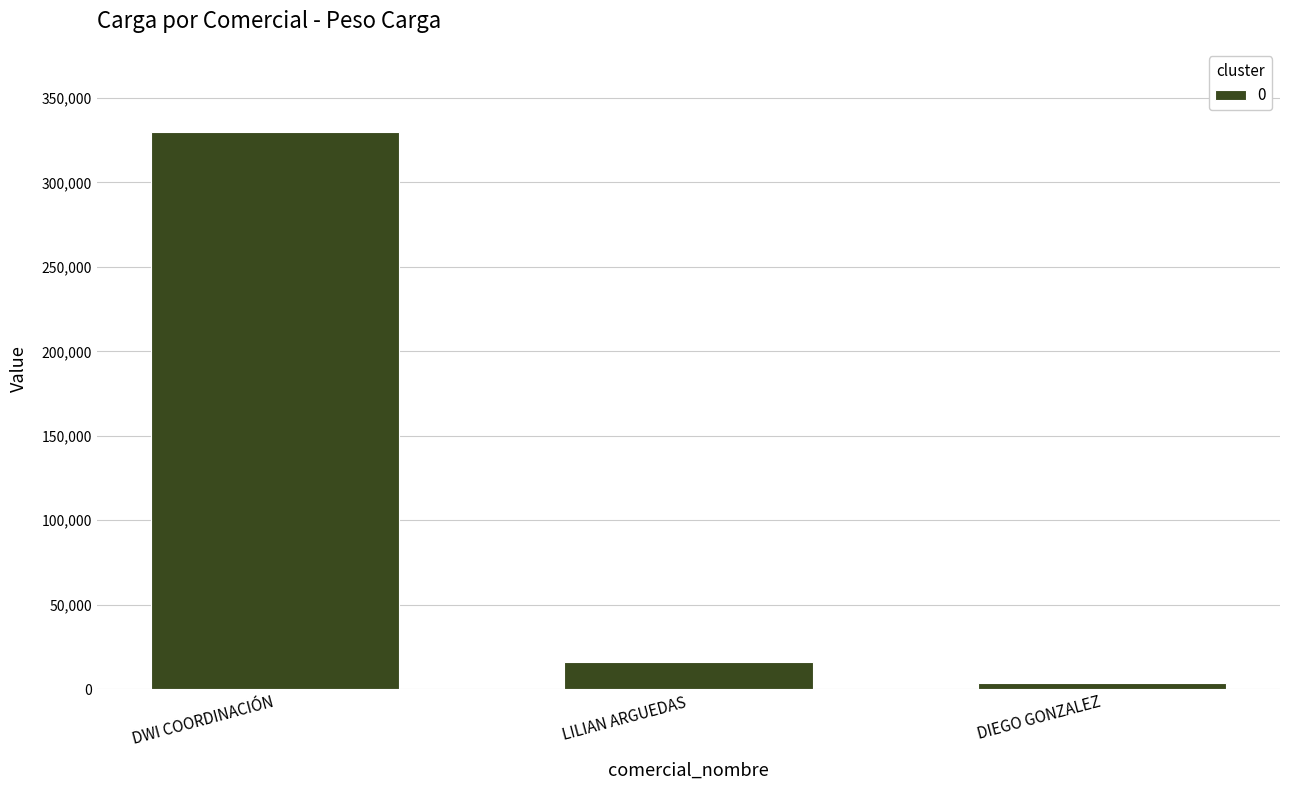

Is it true that the value at DWI COORDINACIÓN is 329597?

True